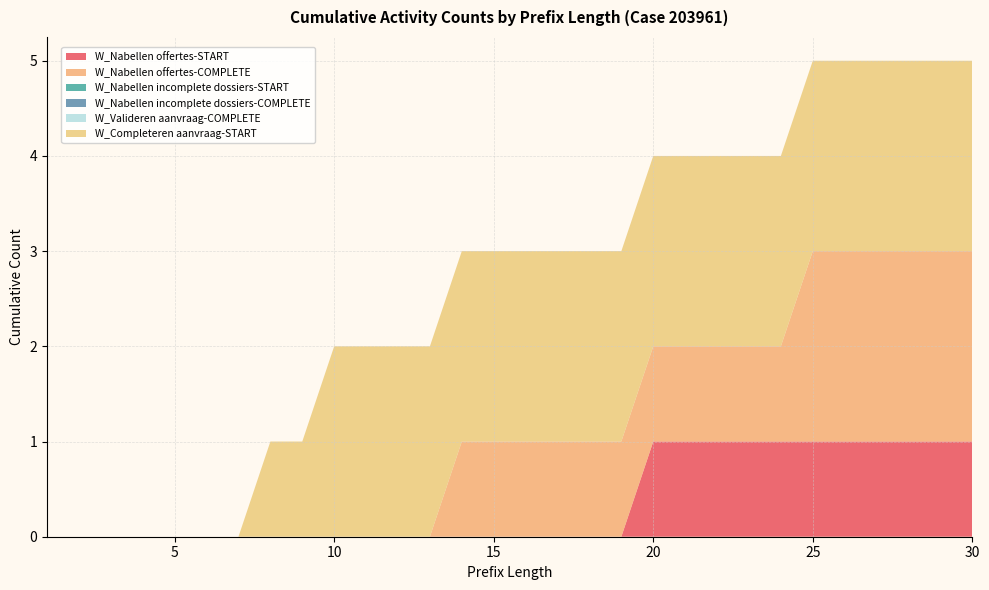

Reading left to right, what are all the values shown in this chart?

W_Nabellen offertes-START: 0	0	0	0	0	0	0	0	0	0	0	0	0	0	0	0	0	0	0	1	1	1	1	1	1	1	1	1	1	1
W_Nabellen offertes-COMPLETE: 0	0	0	0	0	0	0	0	0	0	0	0	0	1	1	1	1	1	1	1	1	1	1	1	2	2	2	2	2	2
W_Nabellen incomplete dossiers-START: 0	0	0	0	0	0	0	0	0	0	0	0	0	0	0	0	0	0	0	0	0	0	0	0	0	0	0	0	0	0
W_Nabellen incomplete dossiers-COMPLETE: 0	0	0	0	0	0	0	0	0	0	0	0	0	0	0	0	0	0	0	0	0	0	0	0	0	0	0	0	0	0
W_Valideren aanvraag-COMPLETE: 0	0	0	0	0	0	0	0	0	0	0	0	0	0	0	0	0	0	0	0	0	0	0	0	0	0	0	0	0	0
W_Completeren aanvraag-START: 0	0	0	0	0	0	0	1	1	2	2	2	2	2	2	2	2	2	2	2	2	2	2	2	2	2	2	2	2	2